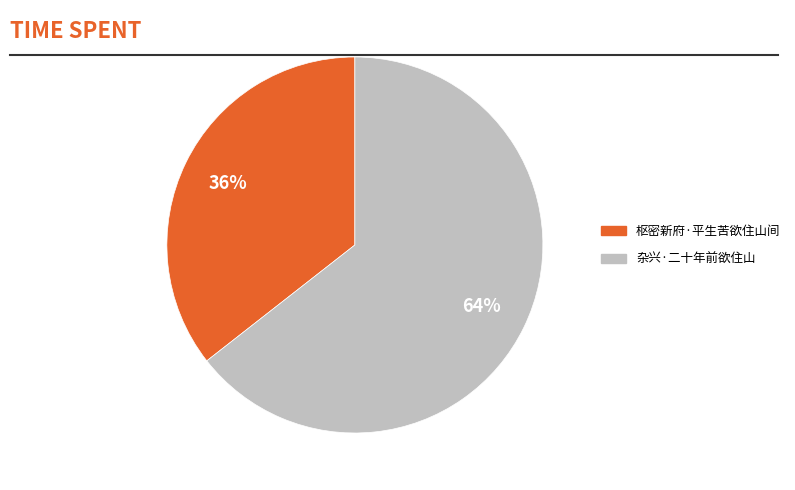

How many slices are in this pie chart?

2